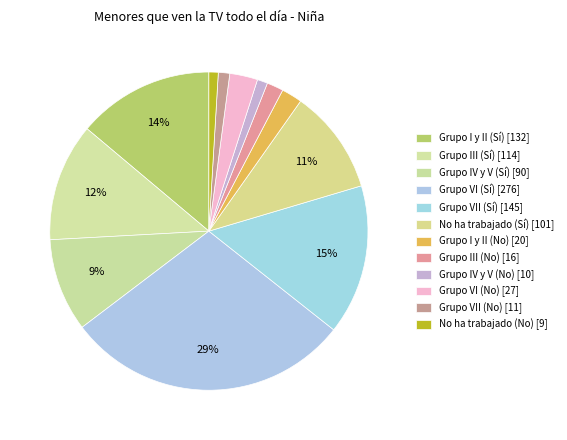

True or false: Grupo VII (No) accounts for 1% of the total.

True